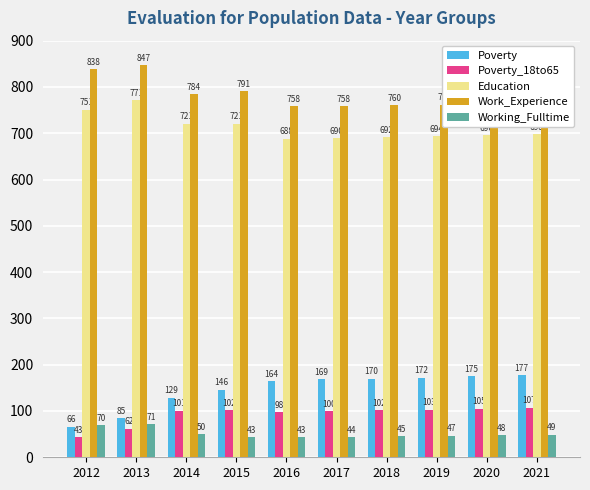

List the series in order of their peak value, highest first.

Work_Experience, Education, Poverty, Poverty_18to65, Working_Fulltime